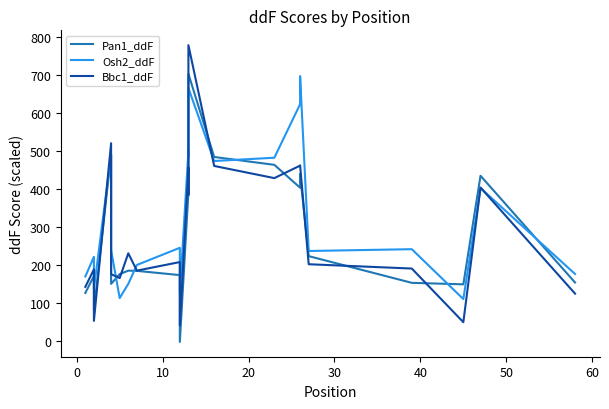

Reading left to right, what are all the values shown in this chart?

Pan1_ddF: 125.5	170.5	79.4	491.5	149.6	175.3	184.4	183.9	172.7	-3.6	391.5	423.9	703.9	484.5	463.8	403.4	439.9	222.8	152.3	148.3	434.9	153.2
Osh2_ddF: 169.1	221.0	136.6	490.0	238.4	112.1	149.6	199.5	244.8	125.8	500.0	484.1	666.3	473.9	482.5	623.8	698.0	236.3	241.1	109.5	402.5	175.7
Bbc1_ddF: 141.7	187.9	51.9	520.8	175.2	164.8	230.3	184.5	207.1	39.9	456.0	384.0	779.6	460.8	428.7	461.7	462.5	201.4	190.0	48.4	403.8	123.9